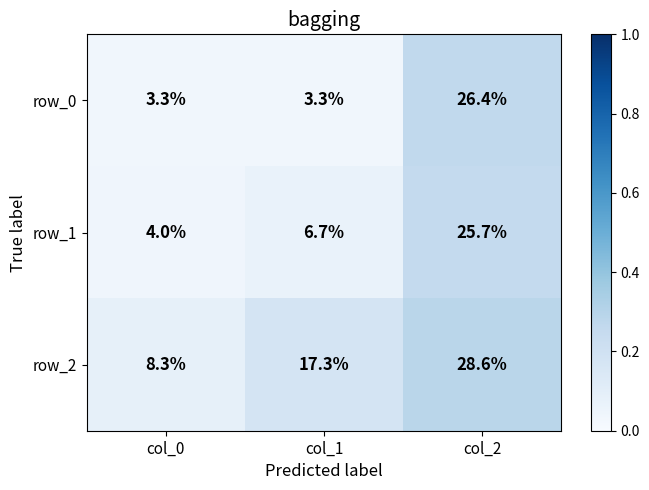

Count the number of categories in the chart.

3